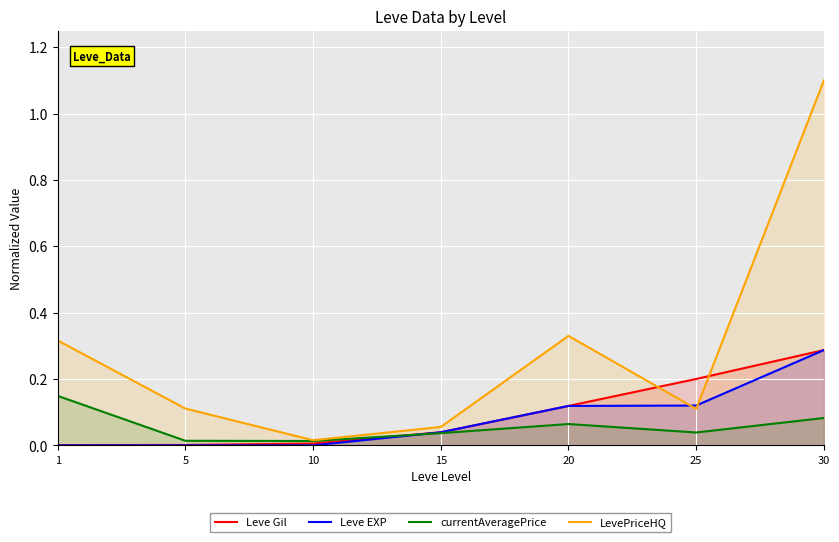

How many intersections are there between LevePriceHQ and Leve Gil?

2